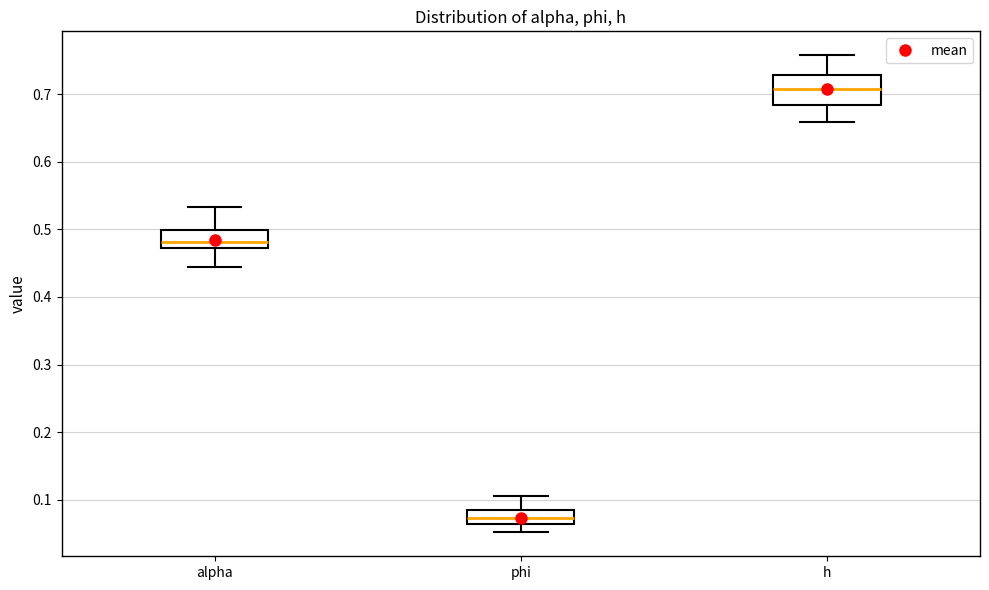

Comparing the boxes themselves (not the whiskers), which one is the tallest?

h